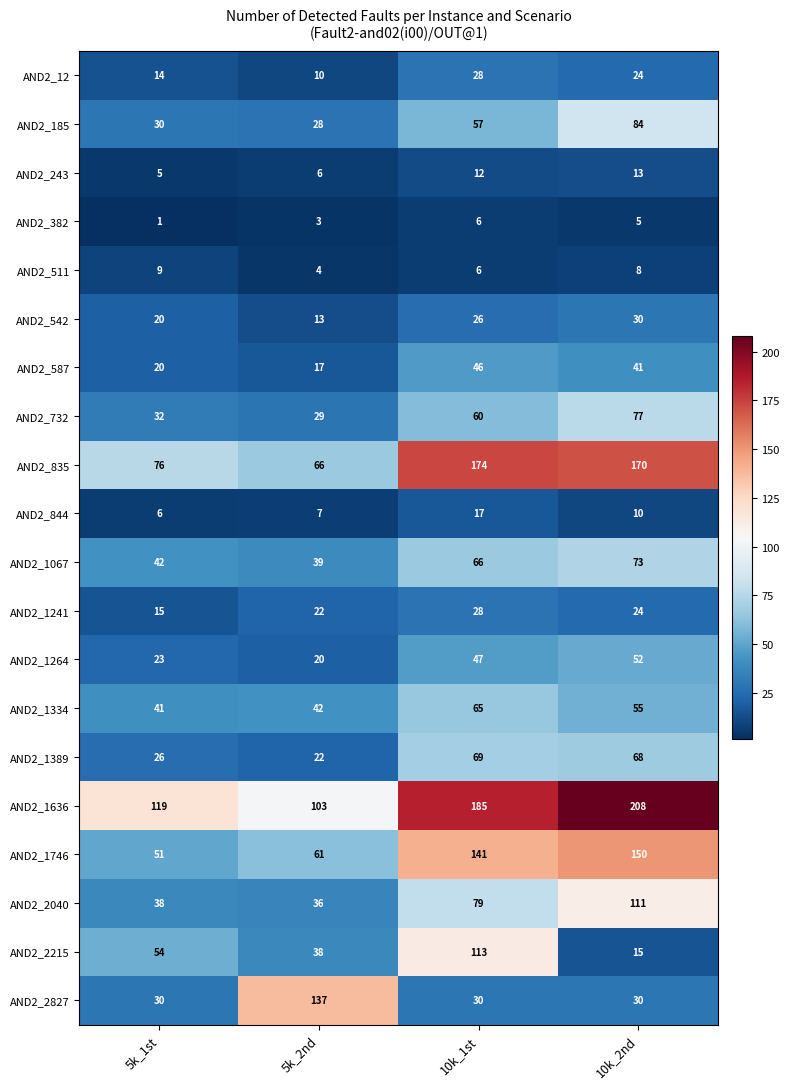

How many series are shown in this chart?

20